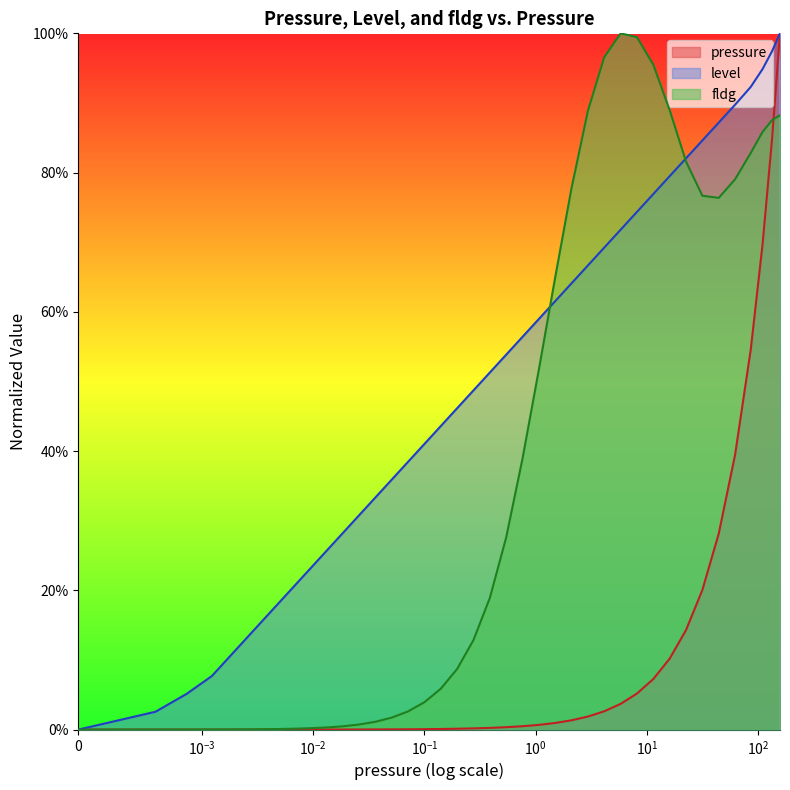

The fldg series shows 0.0 at 0.0033909. True or false?

False